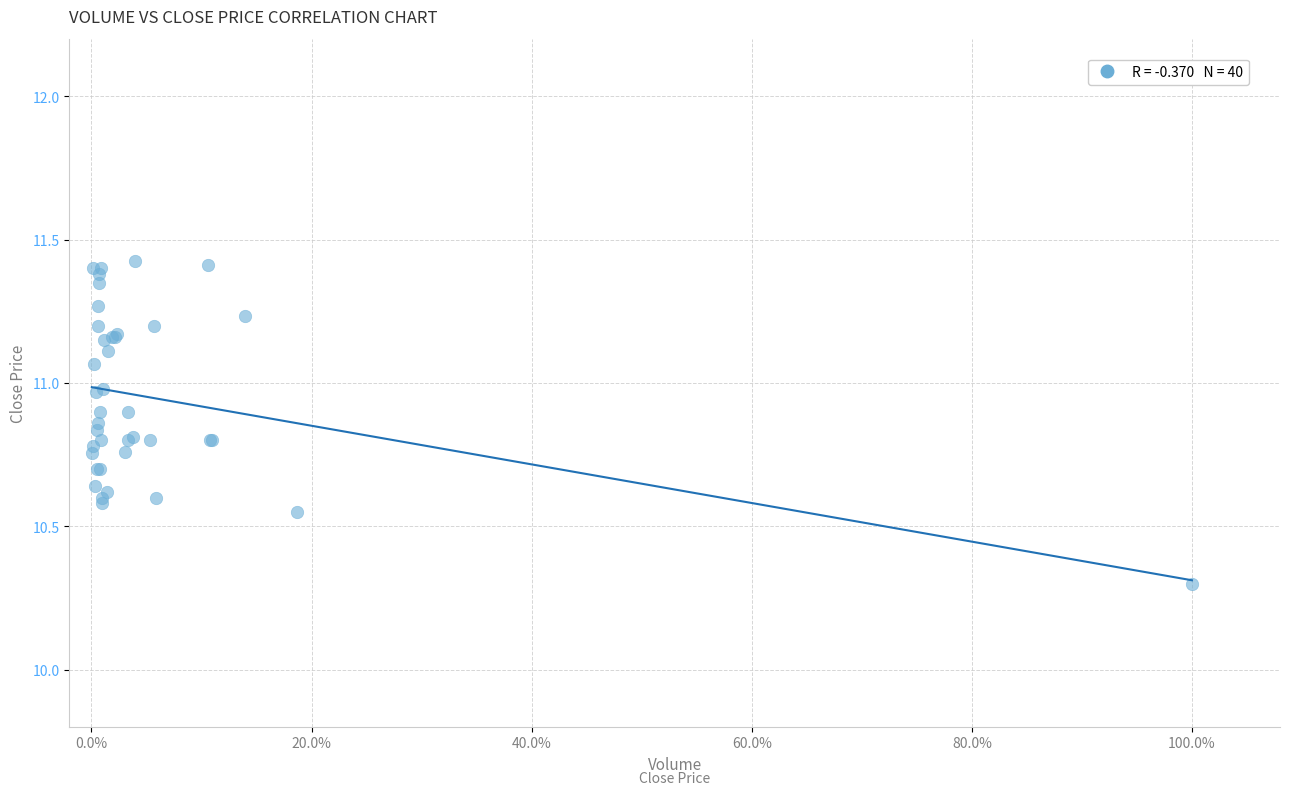

What Y value in the scatter plot is closest to 10?

10.3